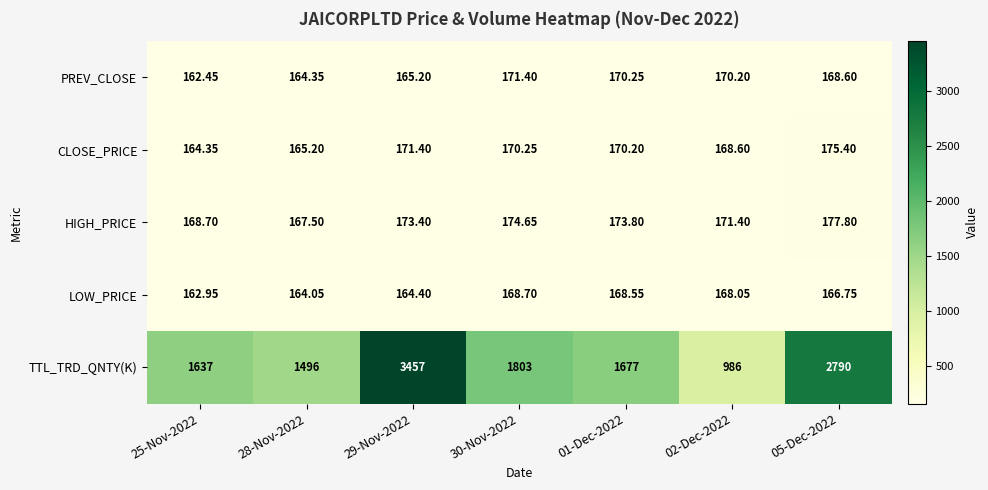

Which series has the widest spread of values?

TTL_TRD_QNTY(K)